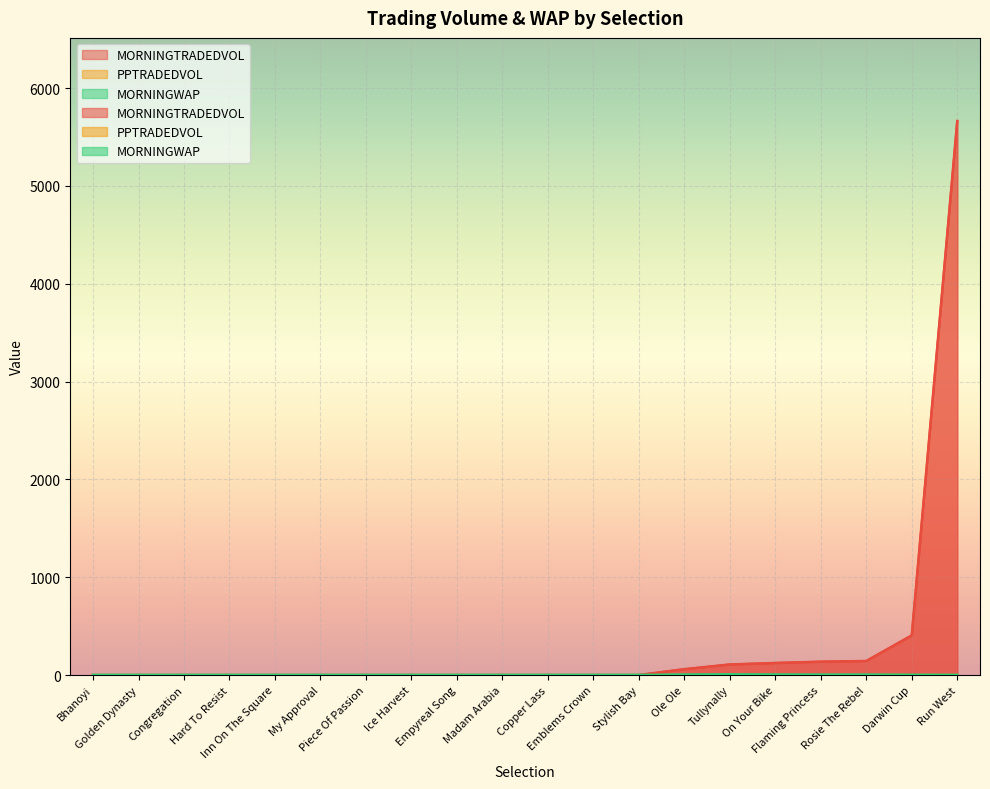

Read the MORNINGWAP value at My Approval.

1.0